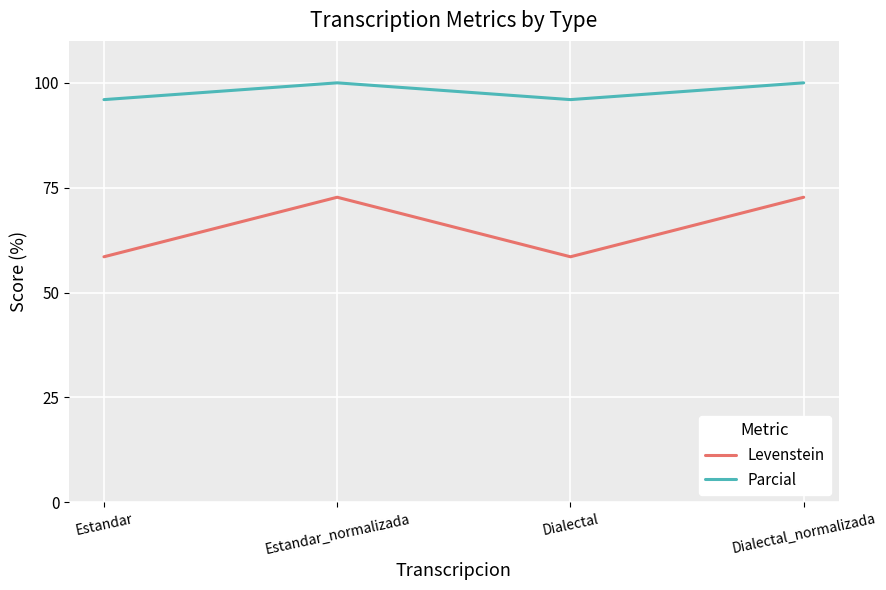

What is the average value of the Levenstein series?

65.6